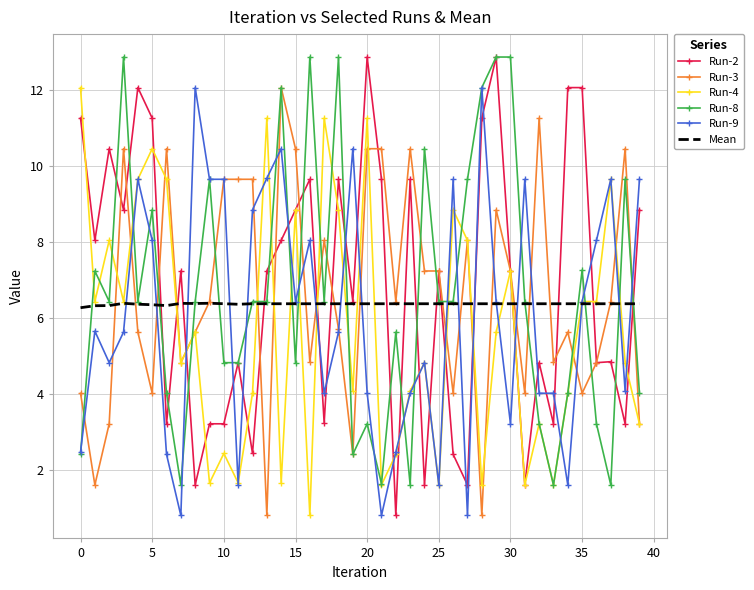

What are all the series names shown in the legend?

Run-2, Run-3, Run-4, Run-8, Run-9, Mean